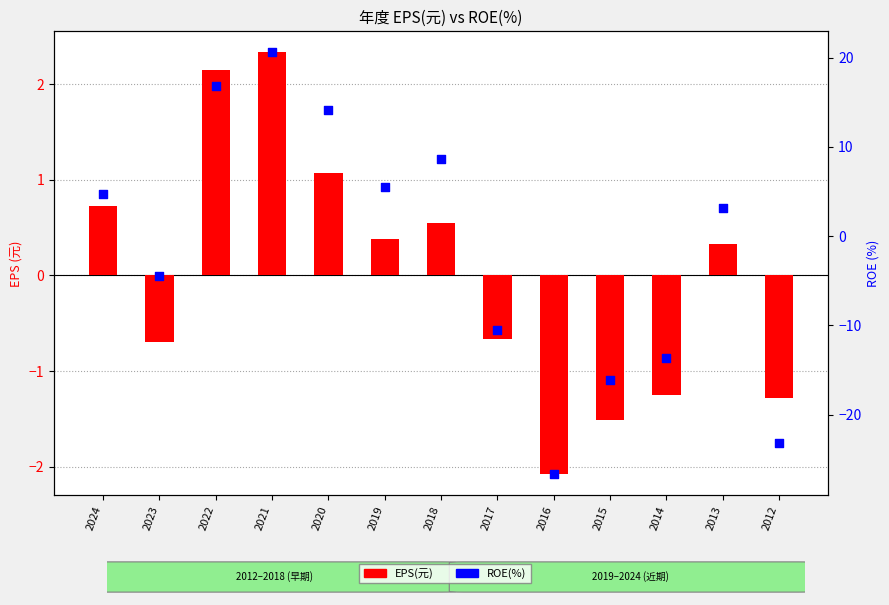

Which series has the widest spread of Y values?

ROE(%)